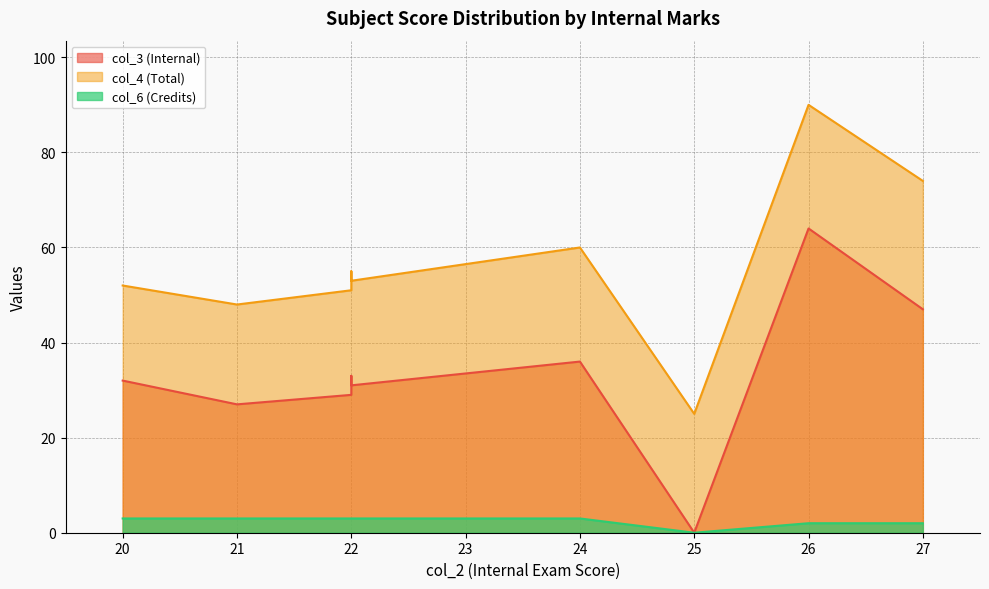

True or false: col_6 (Credits) has more than 1 interior local peaks.

False